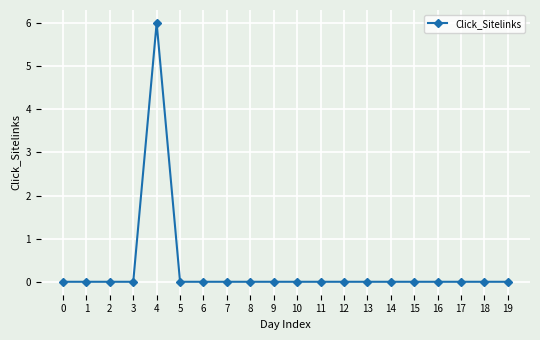

Count the number of data series in this chart.

1